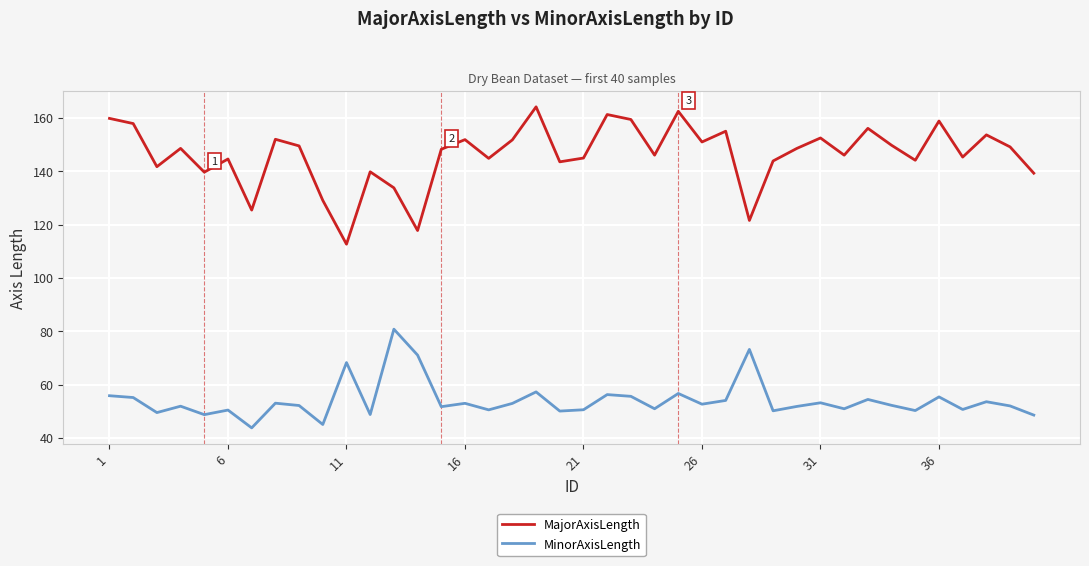

List the series in order of their peak value, highest first.

MajorAxisLength, MinorAxisLength